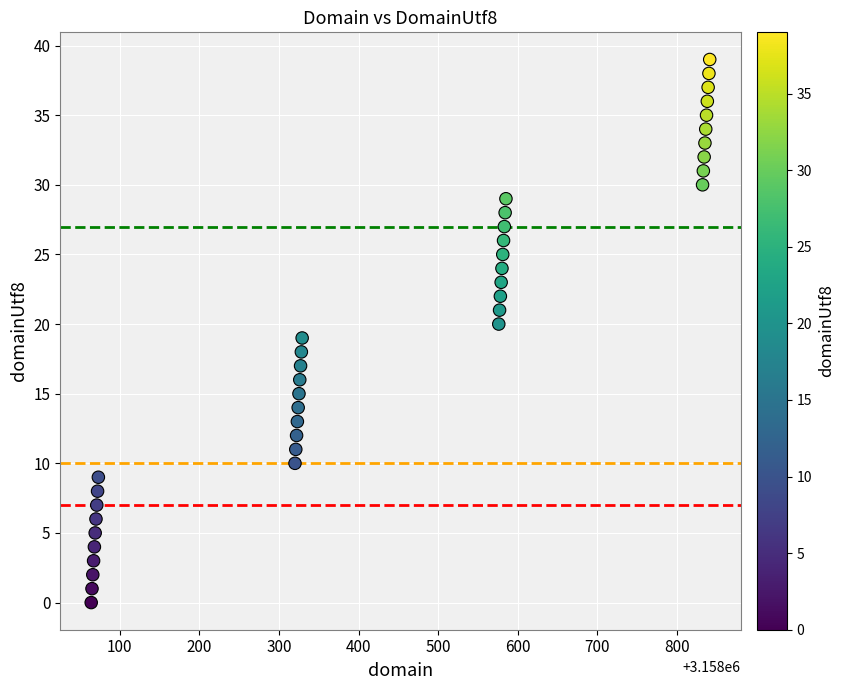

What is the range of X values (max minus min)?

777